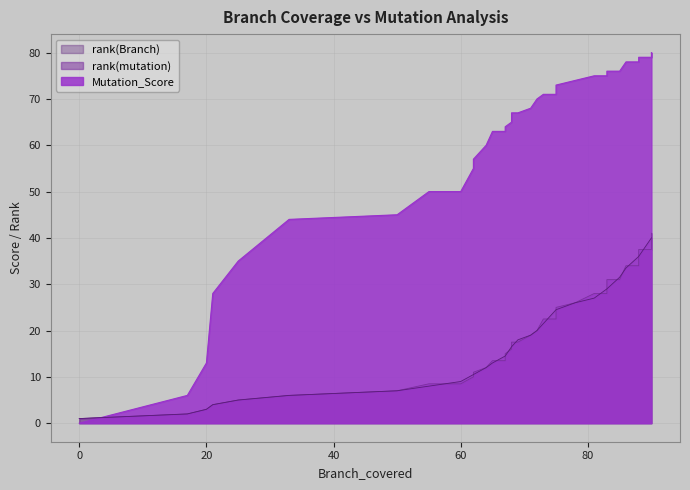

How many times do rank(mutation) and rank(Branch) cross each other?

17